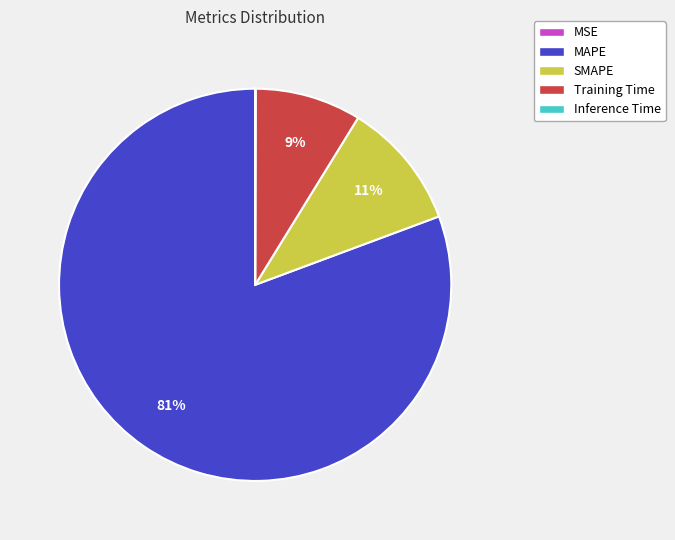

The MAPE slice represents 90% of the pie. True or false?

False